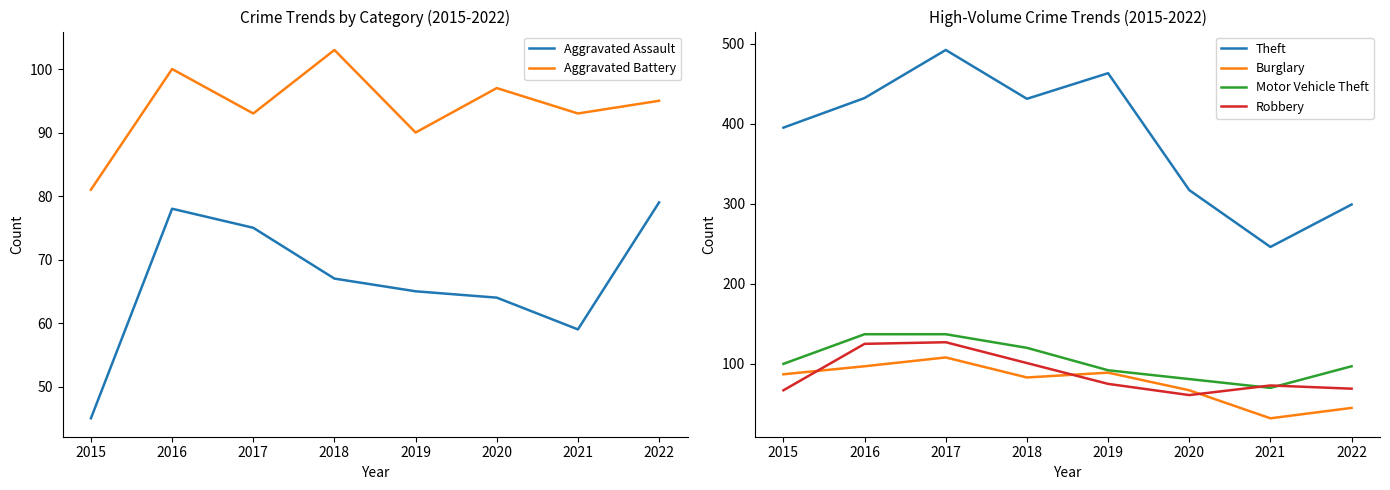

True or false: Motor Vehicle Theft has a value of 106 at 2021.

False